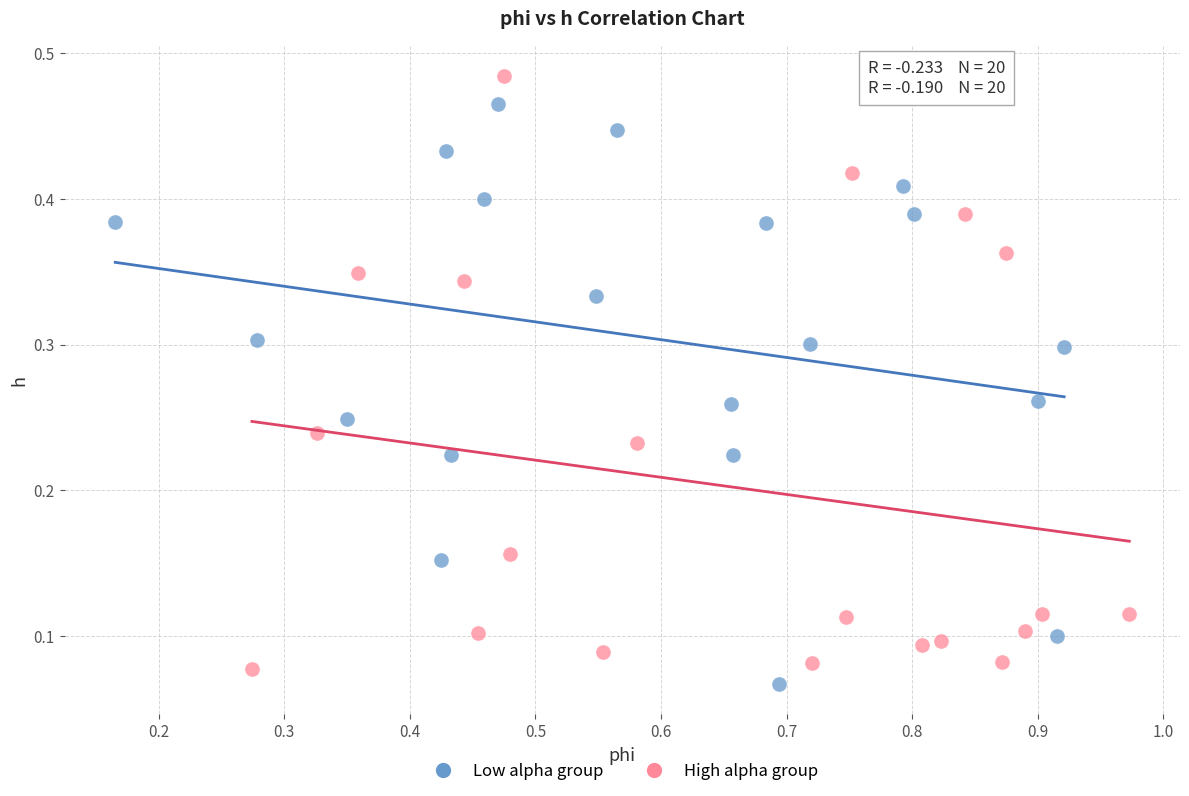

Which series reaches the maximum Y coordinate?

High alpha group